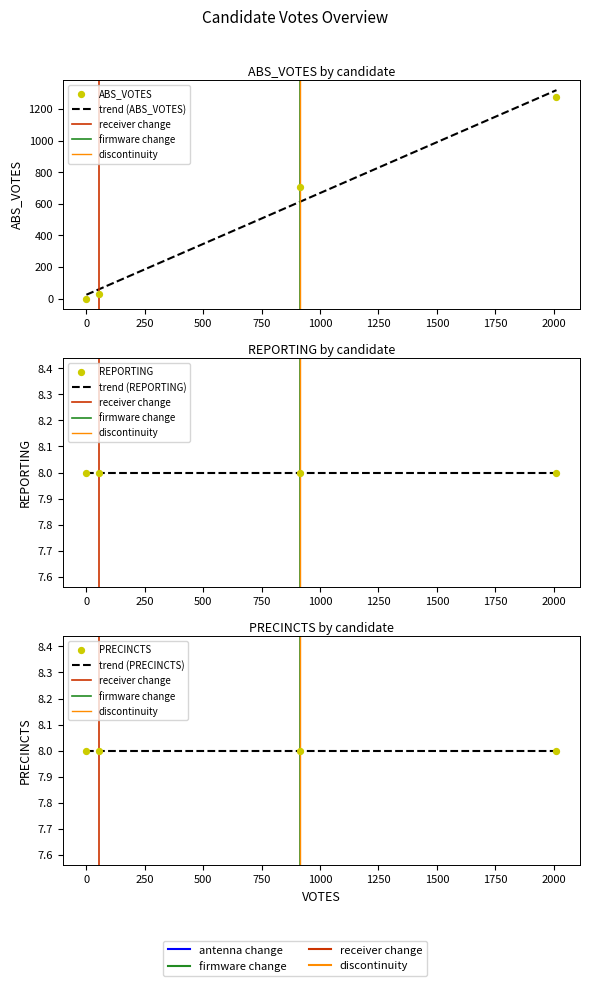

At how many categories does at least one series exceed 1011?

1